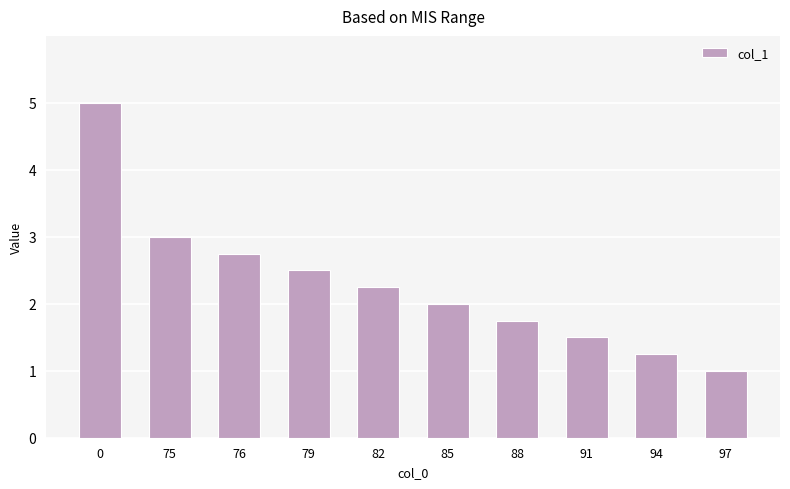

Between 97 and 91, which is larger?

91